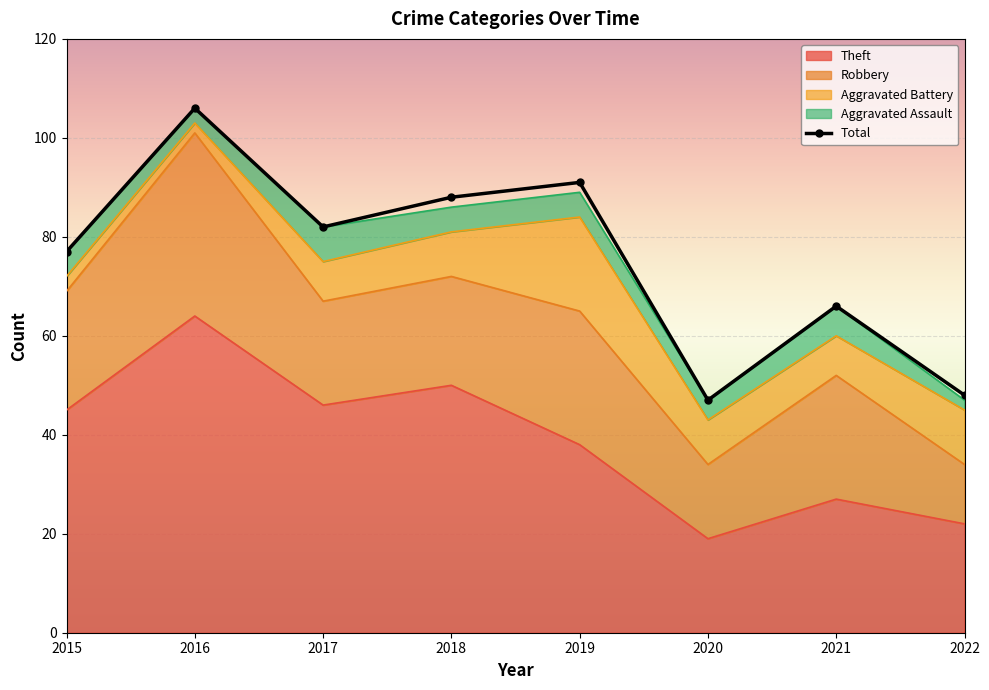

What is the average value of the Theft series?

39